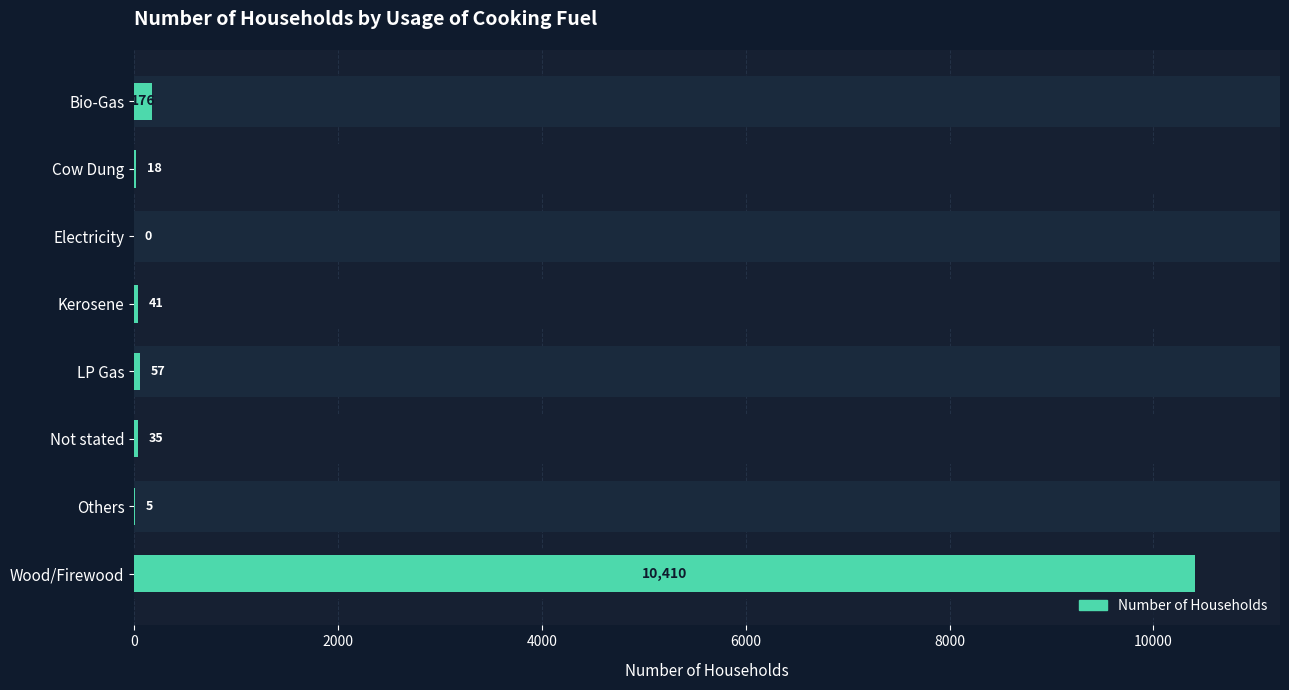

What is the sum of all values?

10742